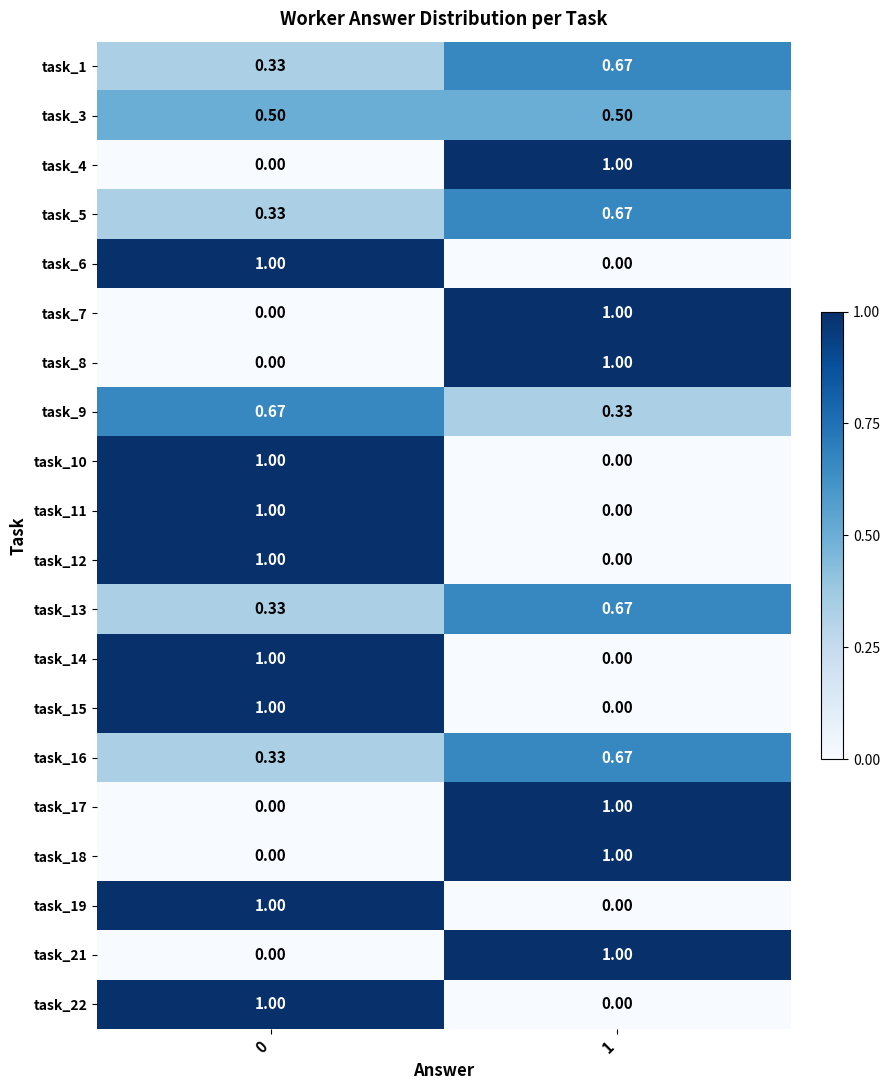

Is the value of task_13 at 1 greater than the value of task_6 at 0?

No